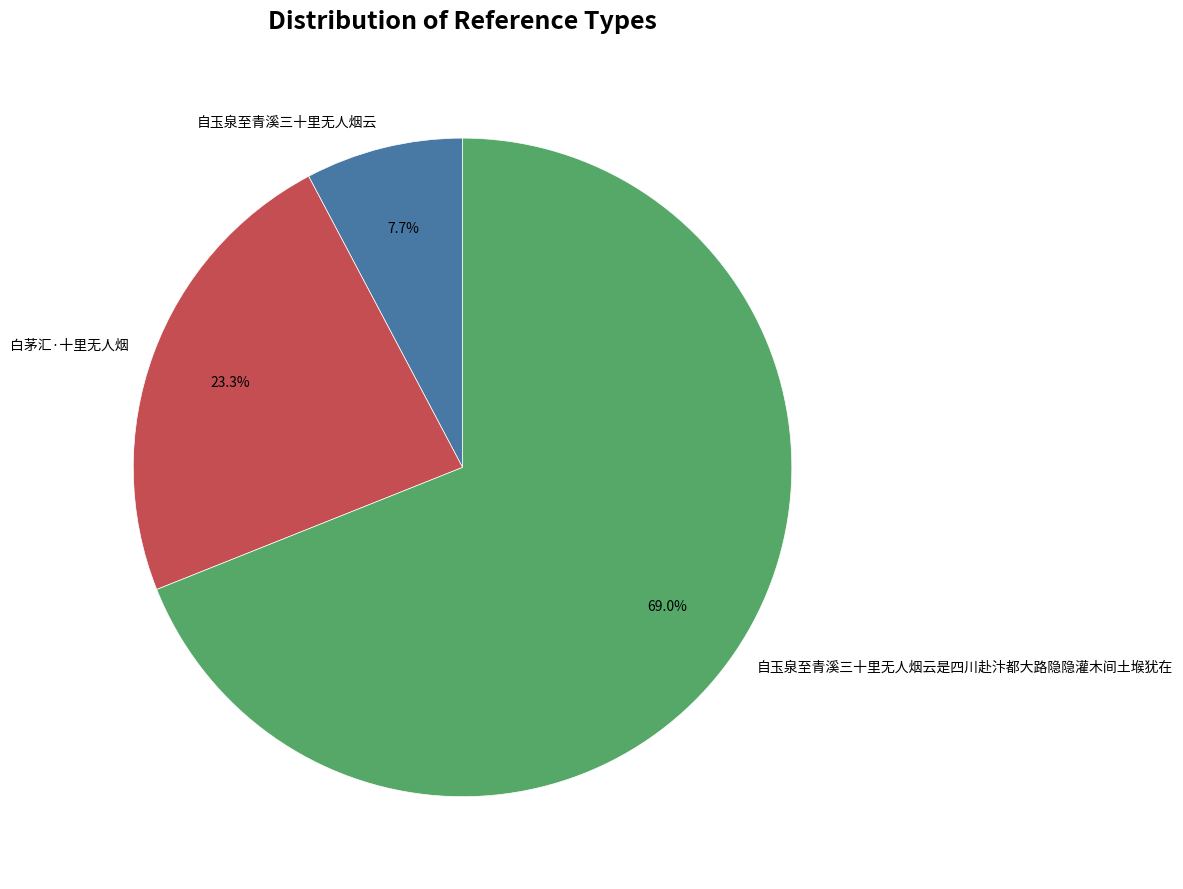

Between 自玉泉至青溪三十里无人烟云是四川赴汴都大路隐隐灌木间土堠犹在 and 自玉泉至青溪三十里无人烟云, which is larger?

自玉泉至青溪三十里无人烟云是四川赴汴都大路隐隐灌木间土堠犹在